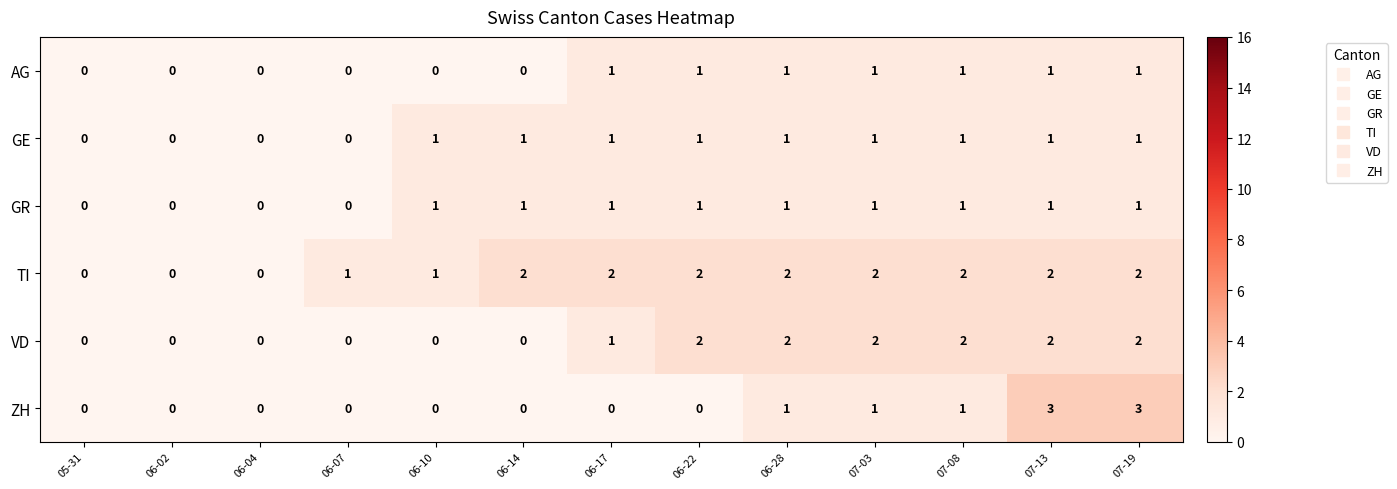

What is the difference between the maximum and second lowest values in the ZH series?

3